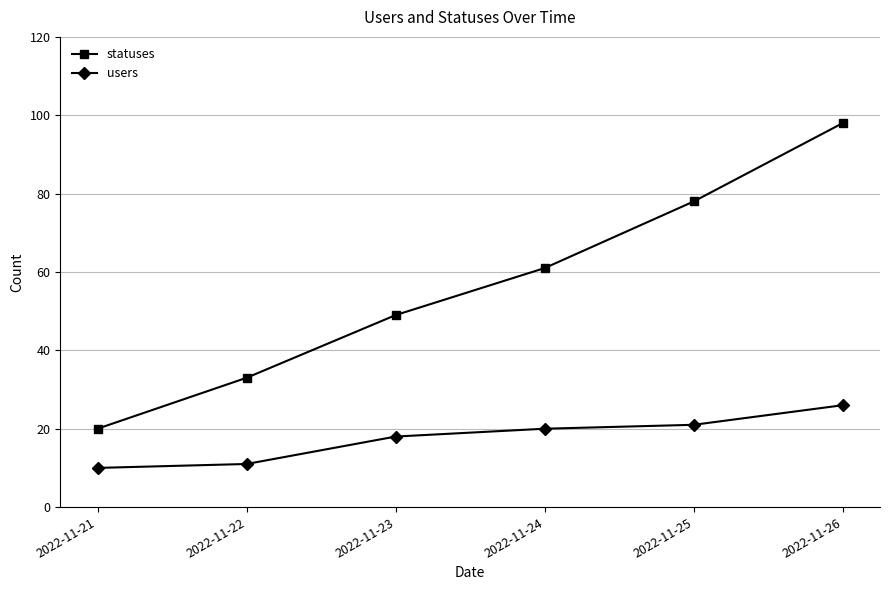

Does the chart display data point markers on the line(s)?

Yes